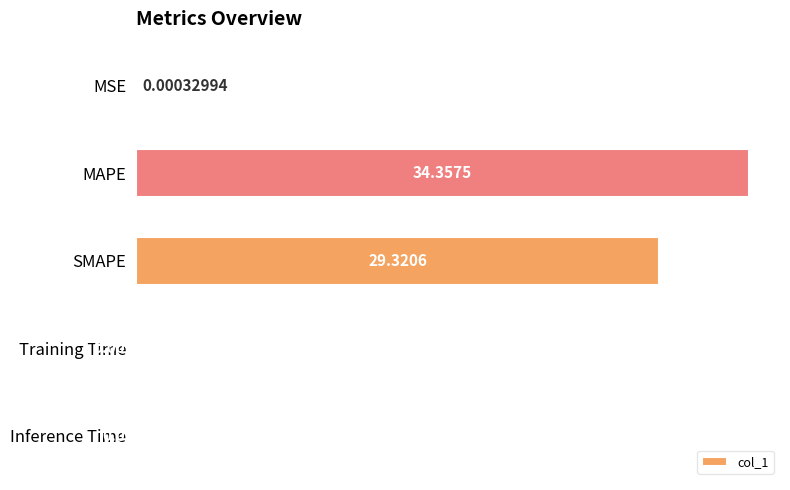

Where is the data nearest to the value 17?

SMAPE